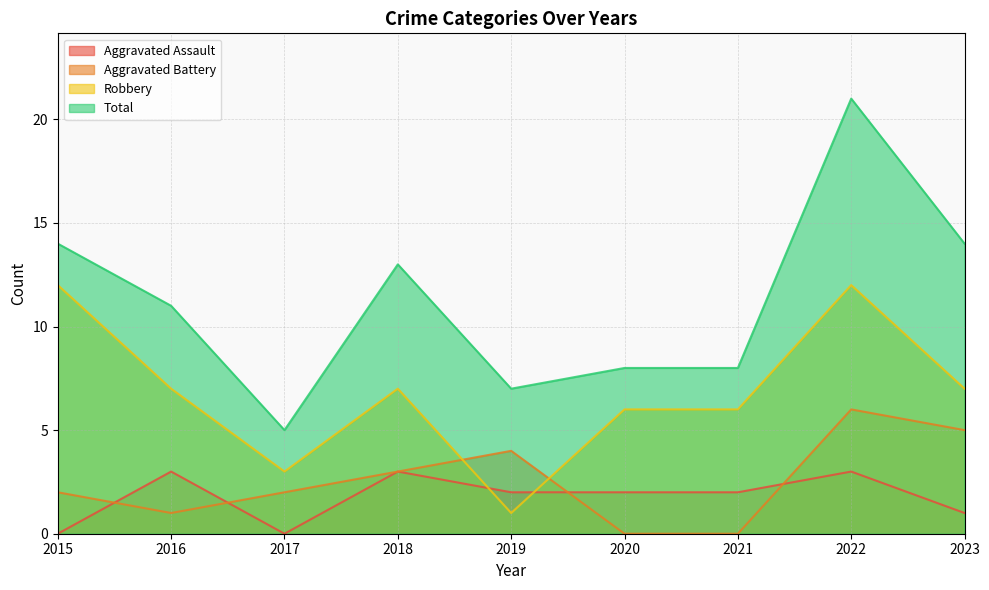

Where does the Aggravated Assault series first go above 2?

2016